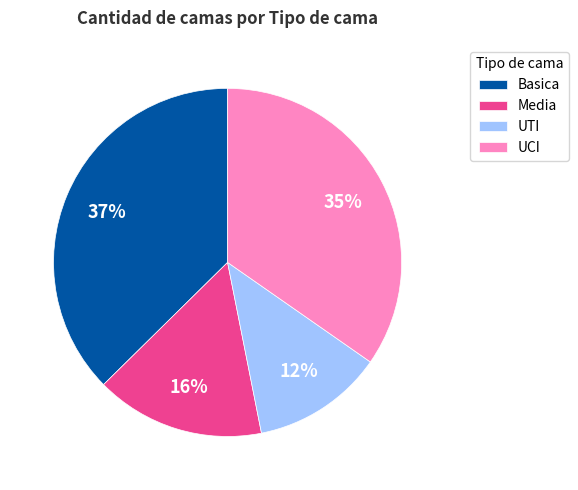

Do UCI and Basica together represent more than half of the pie?

Yes